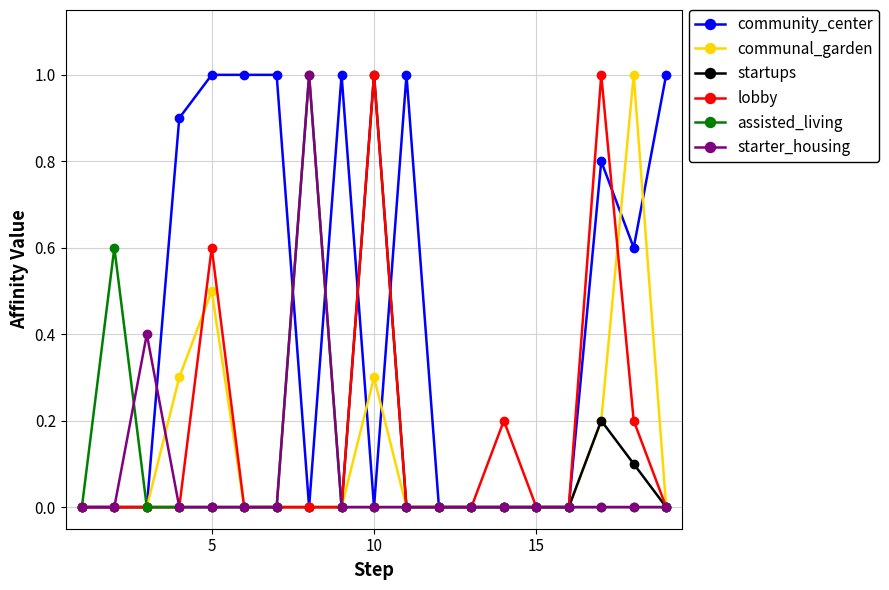

How many categories are shown in the chart?

19